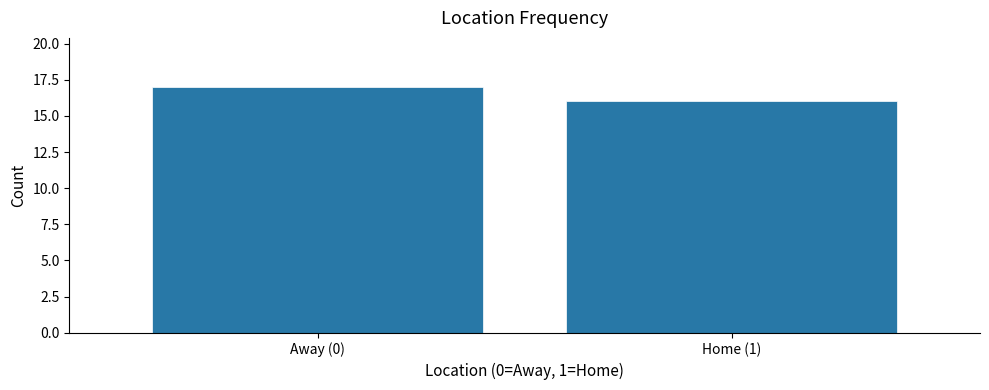

Reading left to right, transcribe all the data shown in this chart.

17	16